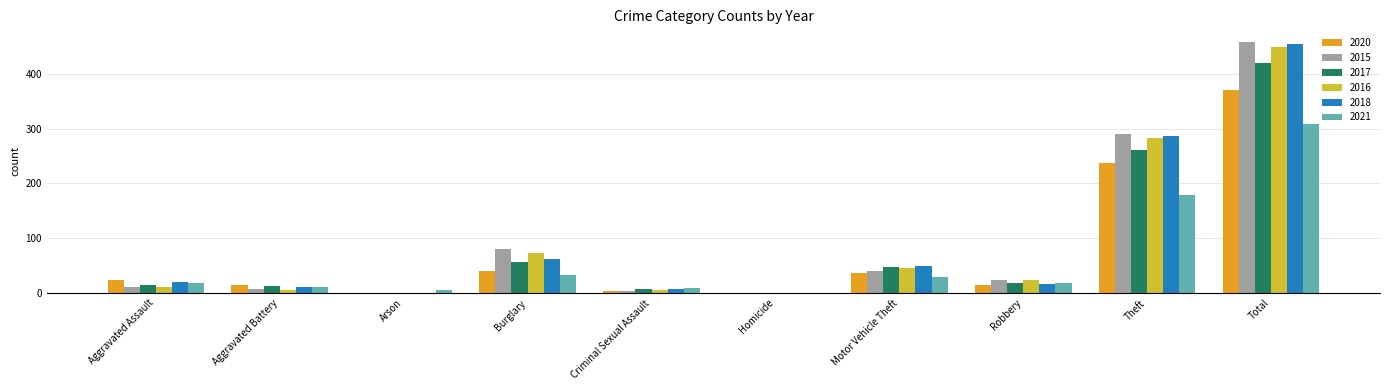

What is the maximum value for 2021?

308